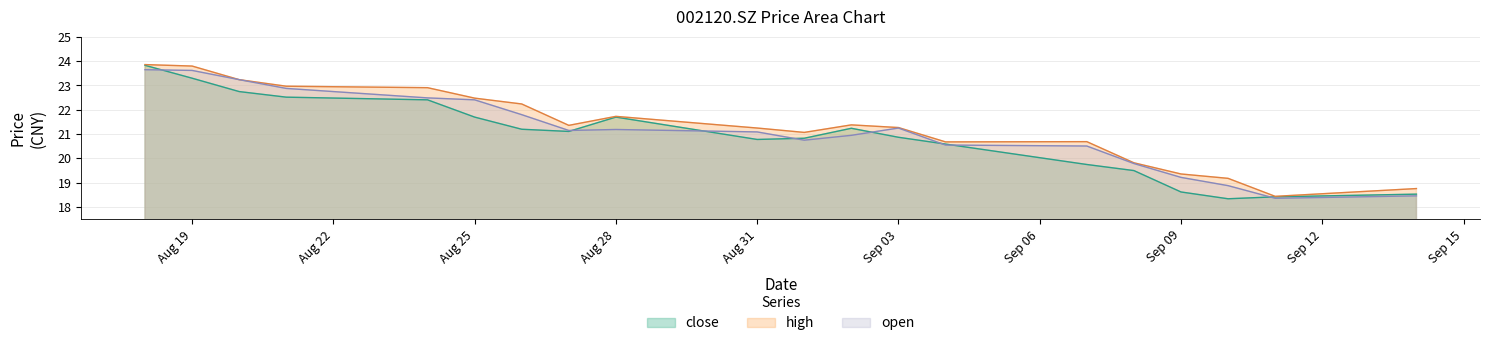

Does the chart display data point markers on the line(s)?

No